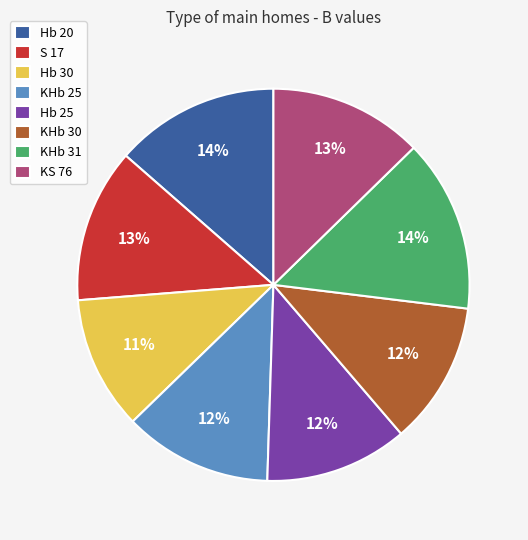

Is the sum of KHb 31 and S 17 greater than half?

No